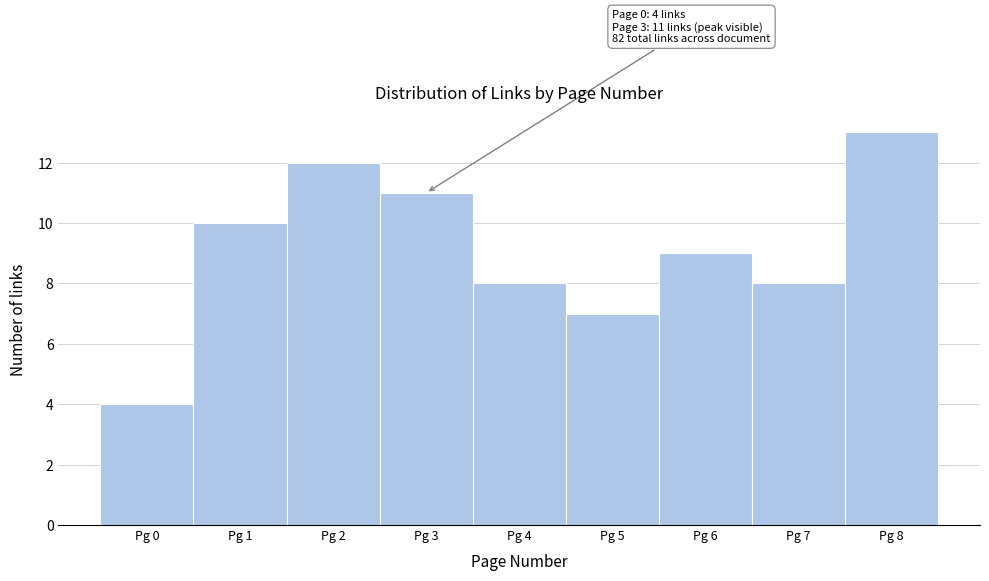

Which range on the x-axis has the tallest bar?

7.5 to 8.5